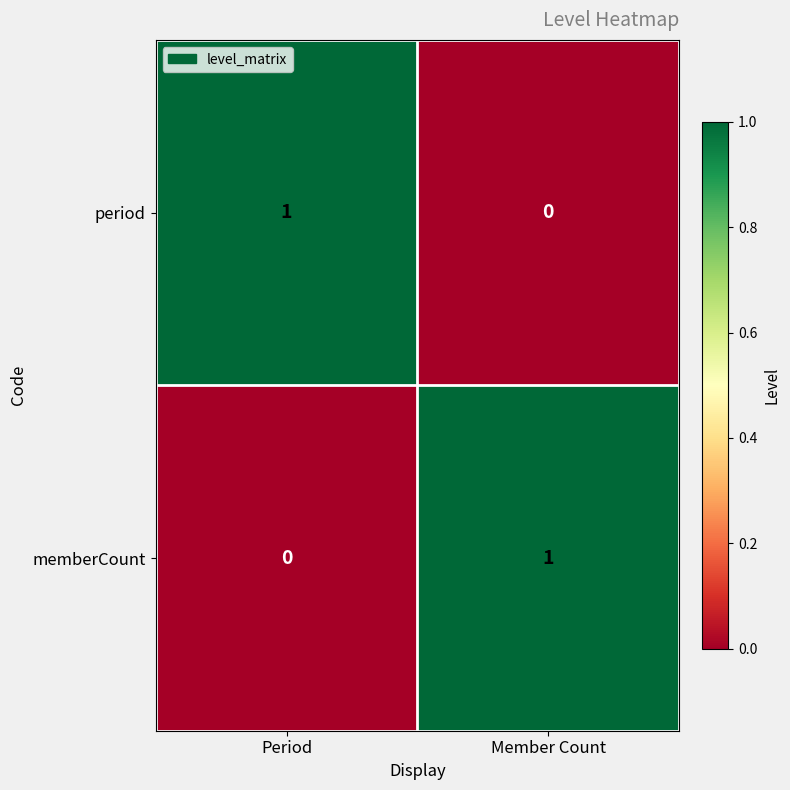

The period series shows 0 at Member Count. True or false?

True